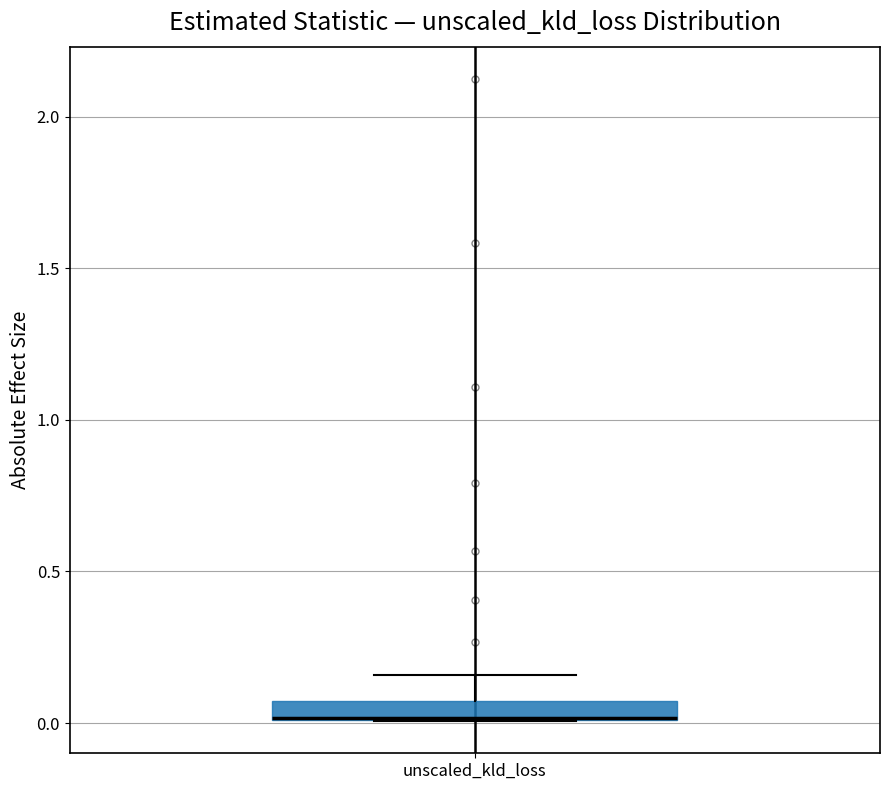

Where is the upper edge of the box for unscaled_kld_loss on the y-axis? The values are not printed on the chart, so give them approximately, as read against the axis.

0.05